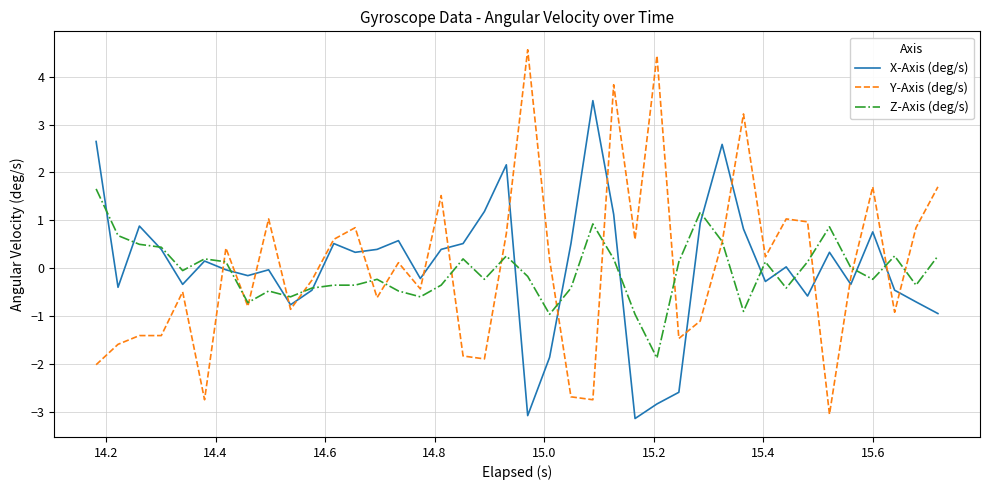

What is the maximum value shown in the chart?

4.6